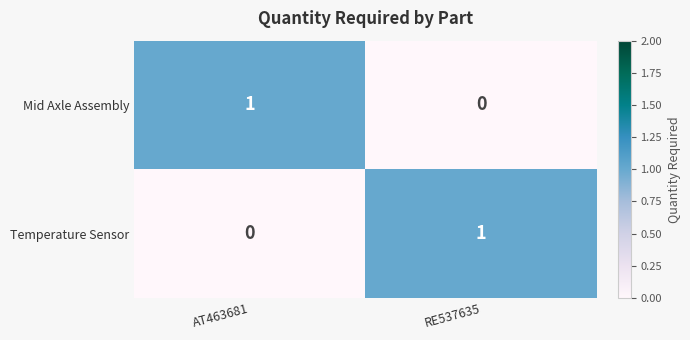

The Mid Axle Assembly series shows 0 at RE537635. True or false?

True